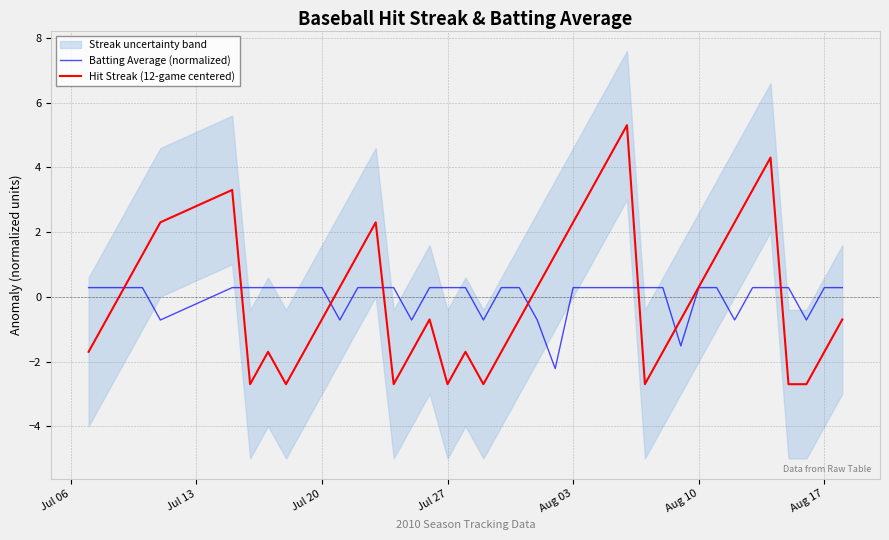

What is the highest value of the Batting Average (normalized) series?

0.3